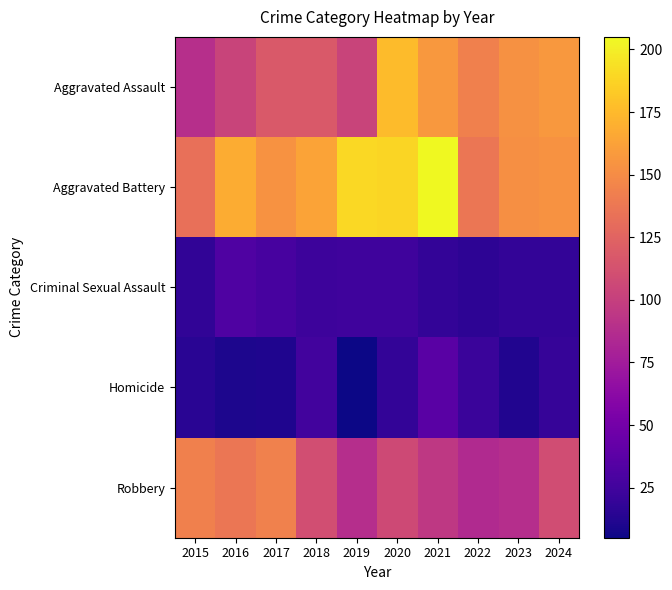

Which has a higher value, 2018 or 2019?

2018